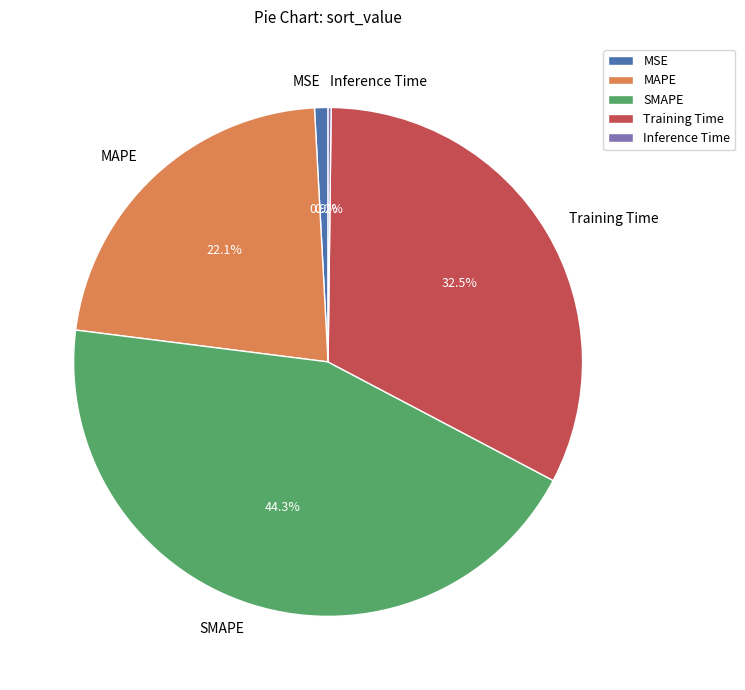

Between MAPE and SMAPE, which is larger?

SMAPE